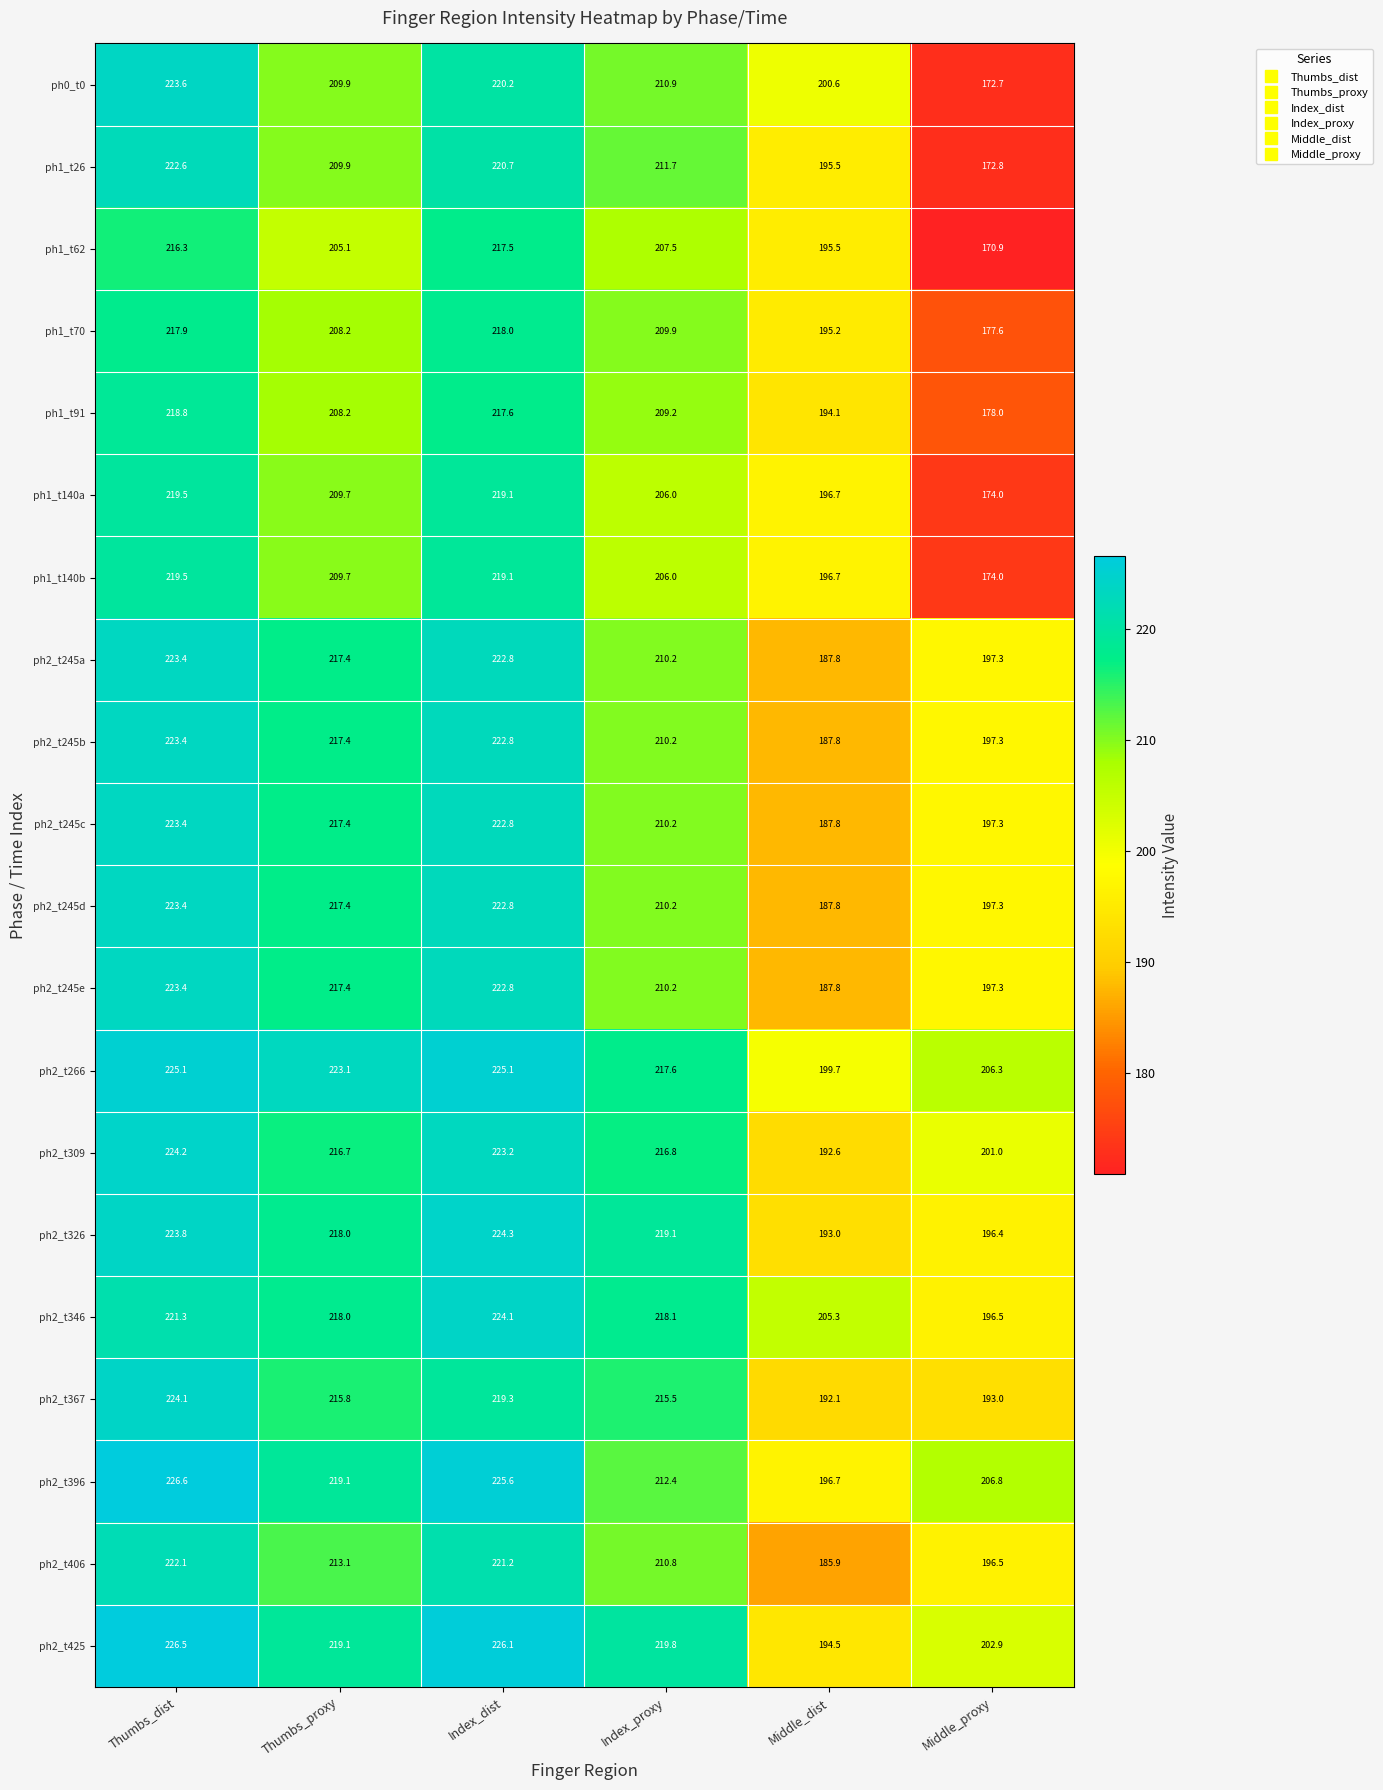

What is the total value across all series at Thumbs_dist?

4448.9